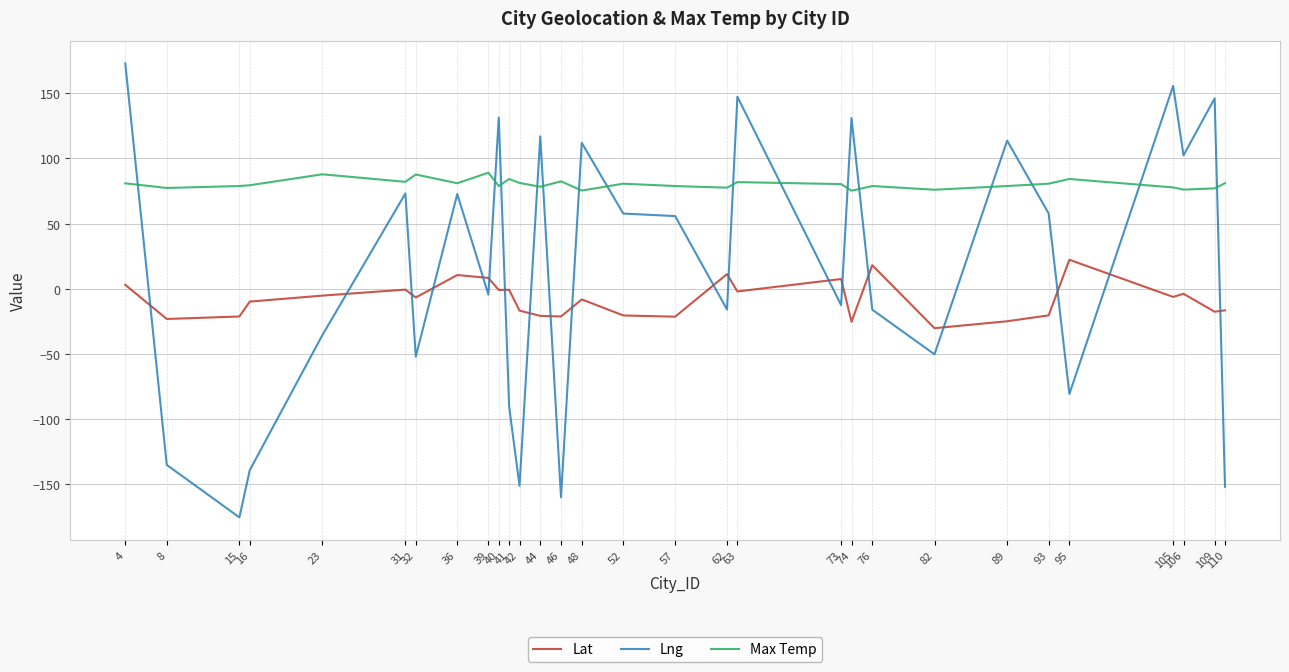

Rank the series by their average value, from lowest to highest.

Lat, Lng, Max Temp